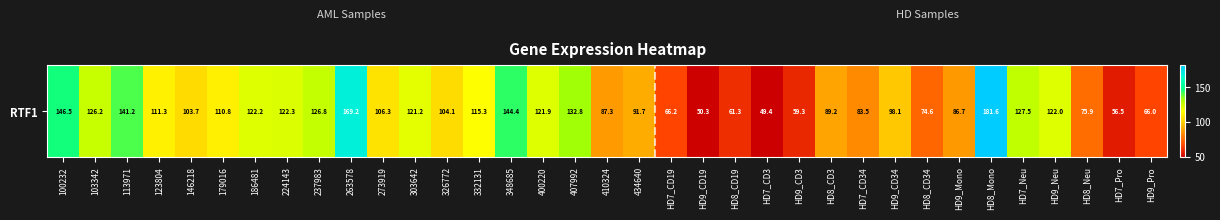

Reading left to right, what are all the values shown in this chart?

100232=146.5	103342=126.2	113971=141.2	123804=111.3	146218=103.7	179016=110.8	186481=122.2	224143=122.3	237983=126.8	263578=169.2	273919=106.3	303642=121.2	326772=104.1	332131=115.3	348685=144.4	400220=121.9	407992=132.8	410324=87.3	434640=91.7	HD7_CD19=66.2	HD9_CD19=50.3	HD8_CD19=61.3	HD7_CD3=49.4	HD9_CD3=59.3	HD8_CD3=89.2	HD7_CD34=83.5	HD9_CD34=98.1	HD8_CD34=74.6	HD9_Mono=86.7	HD8_Mono=181.6	HD7_Neu=127.5	HD9_Neu=122.0	HD8_Neu=75.9	HD7_Pro=56.5	HD9_Pro=66.0